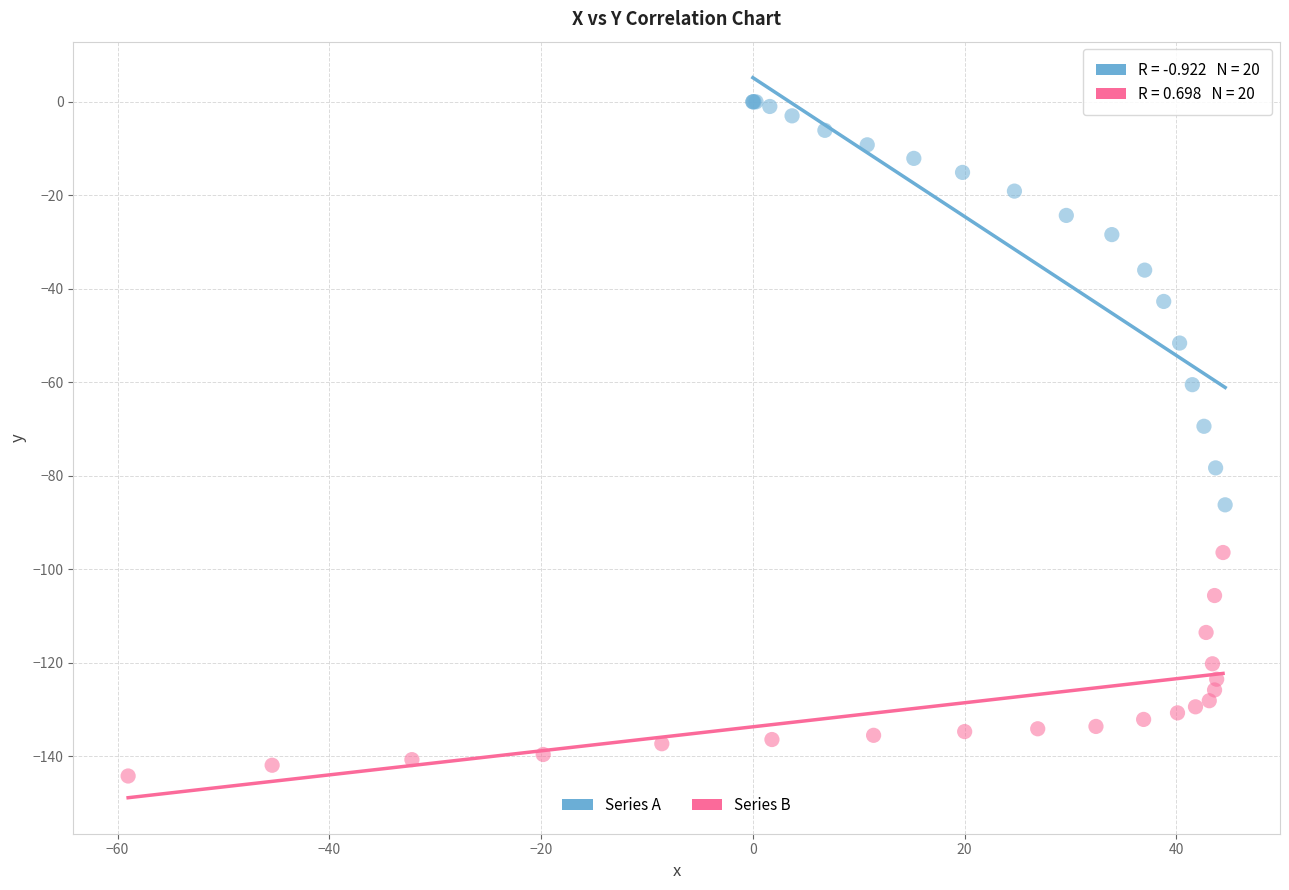

Which series reaches the maximum Y coordinate?

Series A